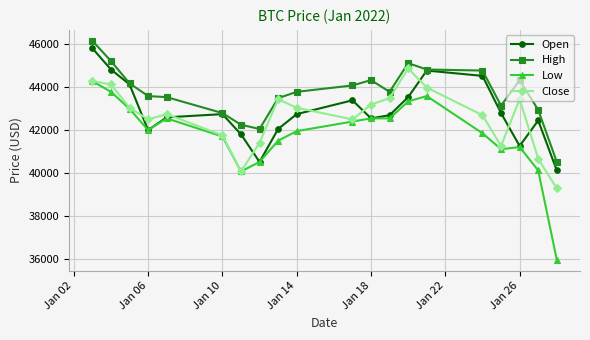

True or false: High has more than 1 points higher than both neighbors.

True